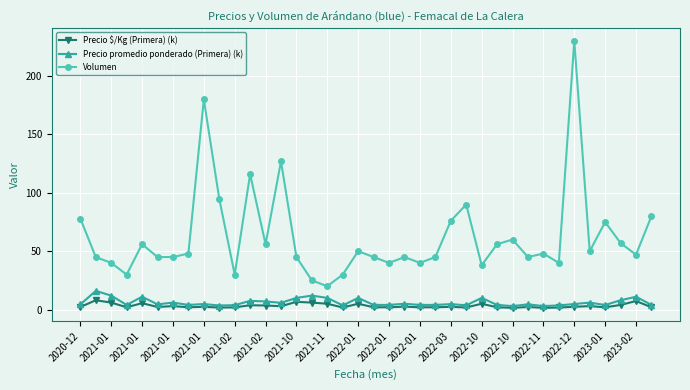

What is the sum of all Precio promedio ponderado (Primera) (k) values?

235.0